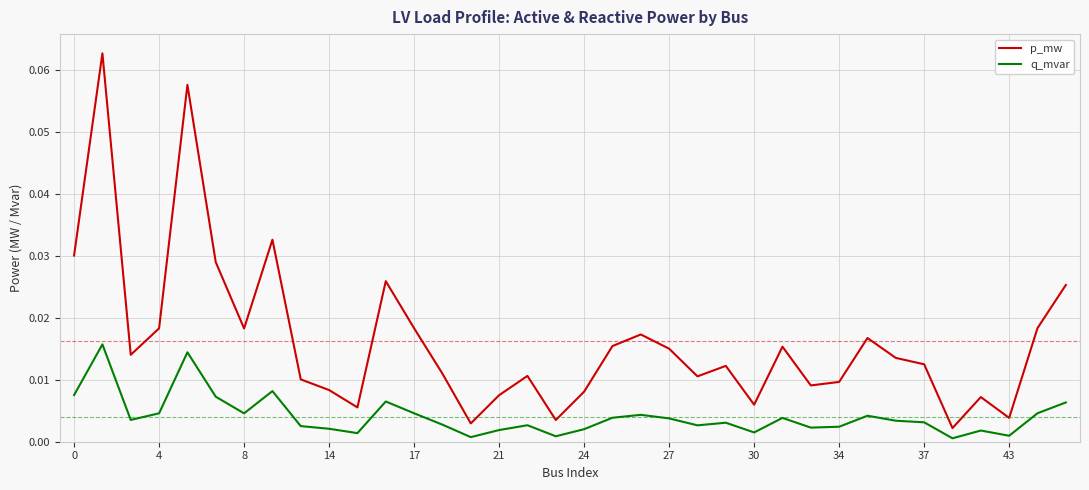

Rank the series by their average value, from lowest to highest.

q_mvar, p_mw